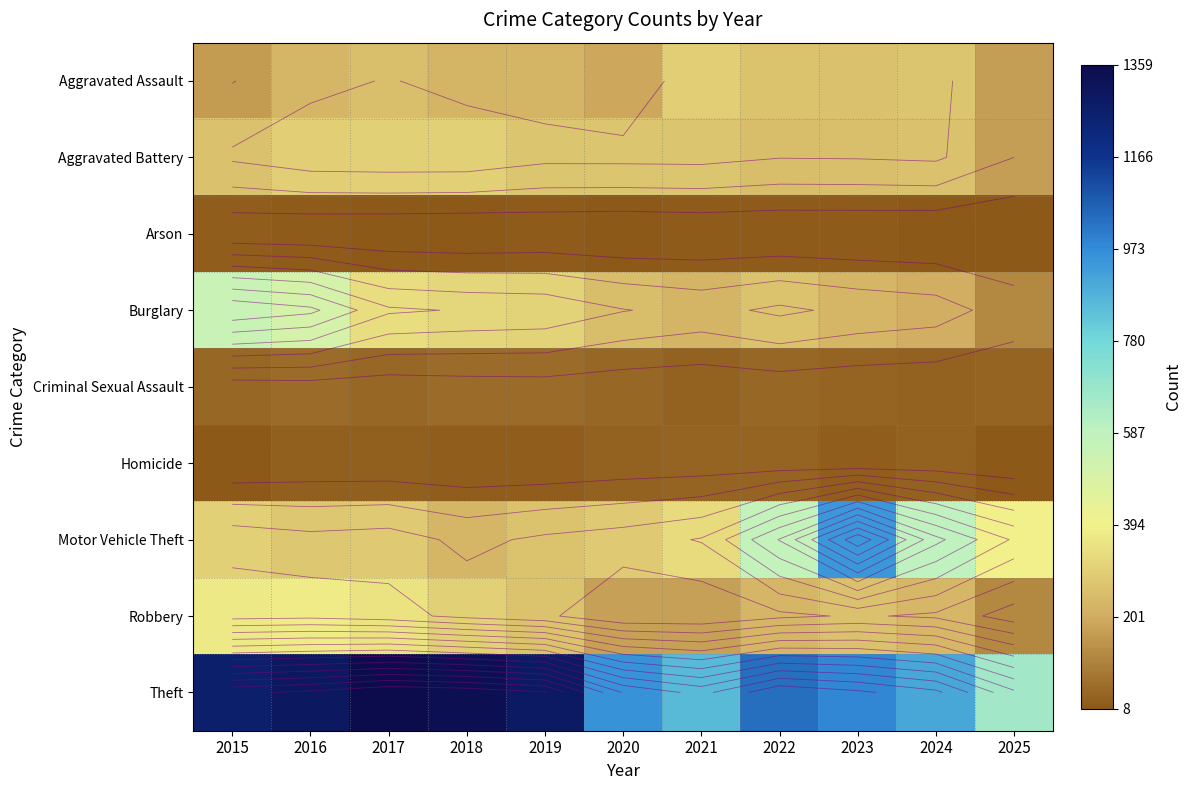

Count the number of data series in this chart.

9